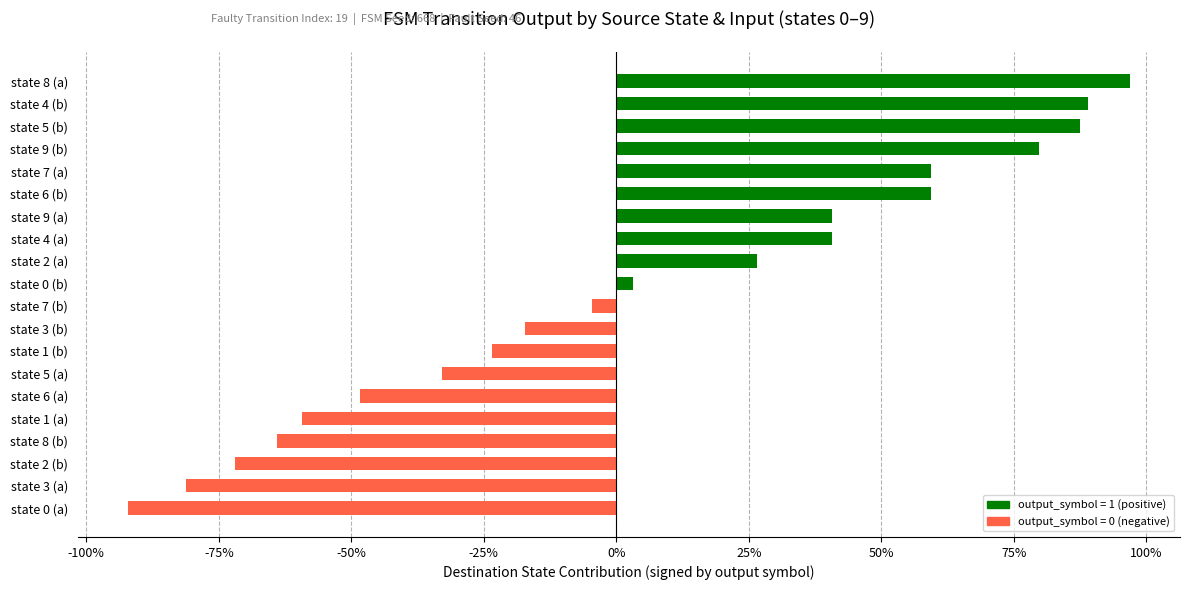

The chart shows a value of -4.7 at state 7 (b). True or false?

True